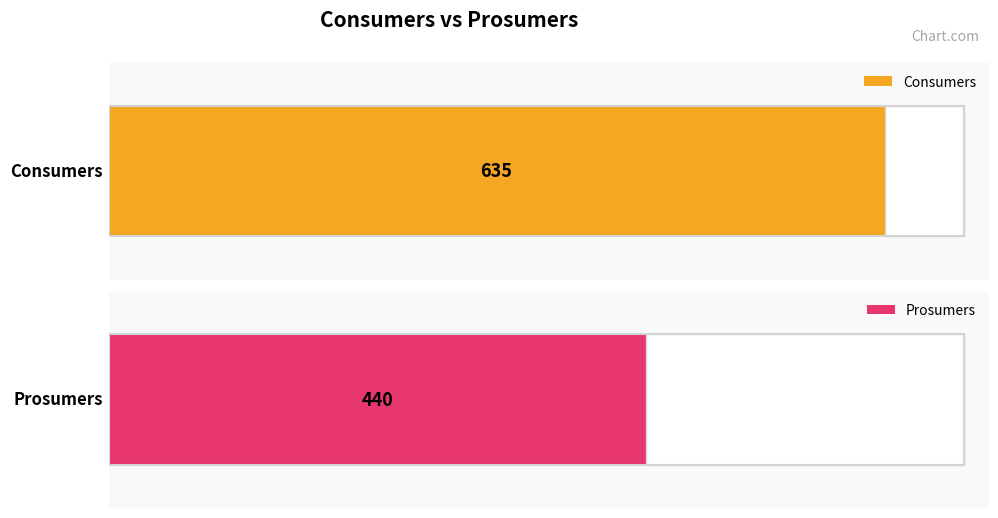

Which series has the largest total across all categories?

Consumers